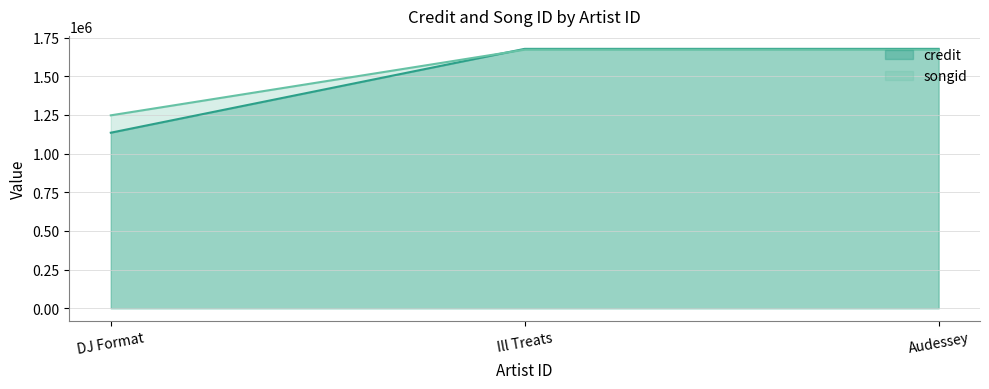

Reading left to right, transcribe all the data shown in this chart.

credit: DJ Format=1134931	Ill Treats=1677002	Audessey=1677002
songid: DJ Format=1247192	Ill Treats=1671775	Audessey=1671775